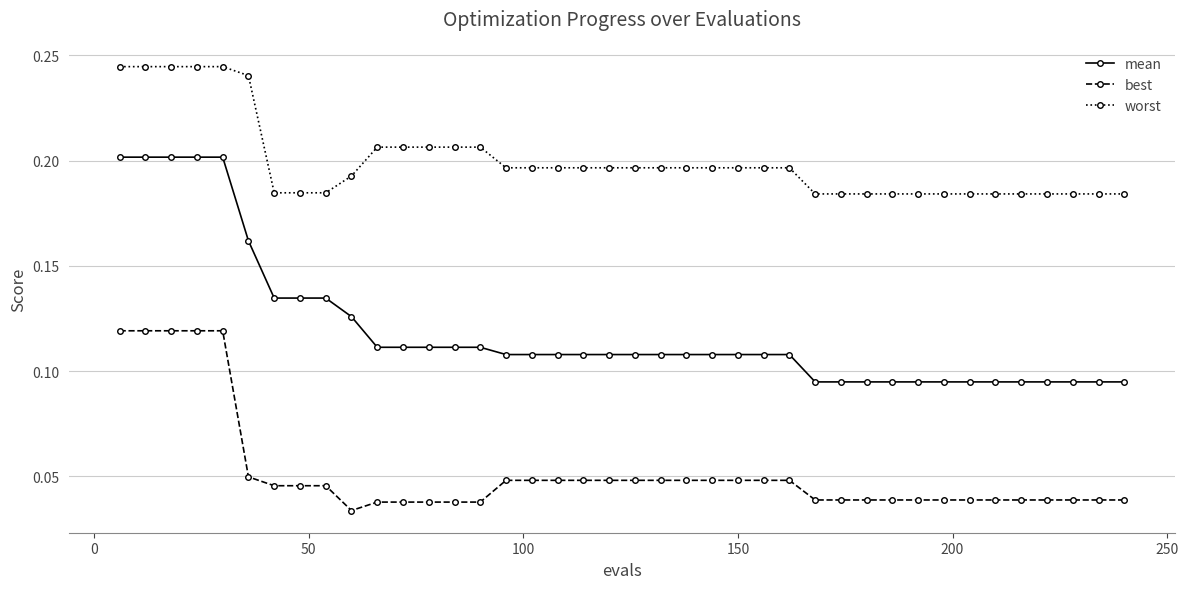

Rank the series by their maximum value, from lowest to highest.

best, mean, worst